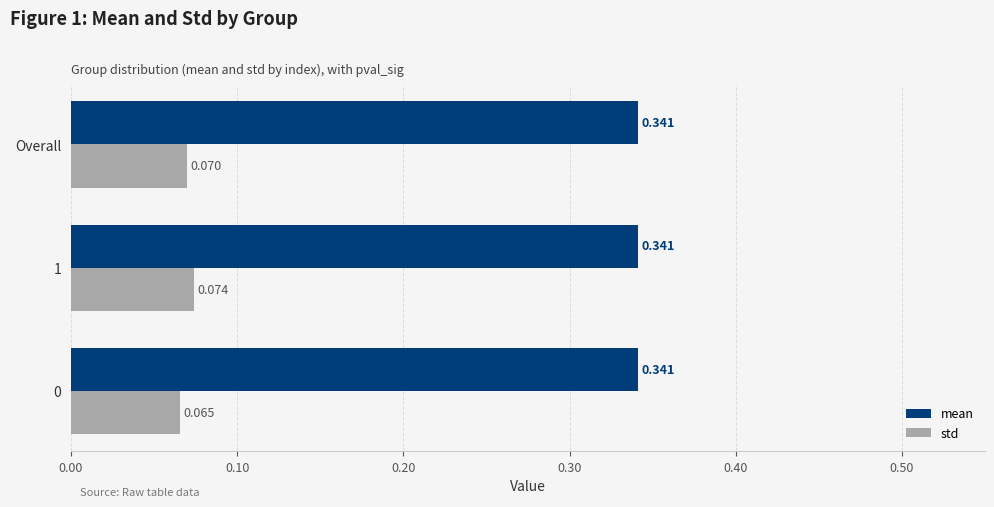

Which series changed the most between 0 and 1?

std